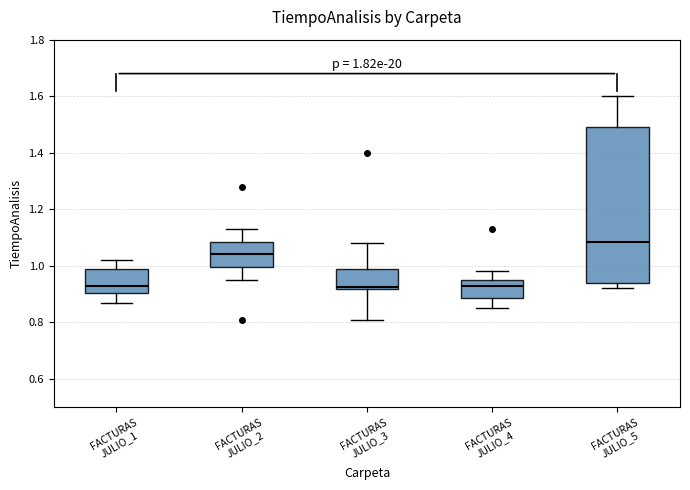

Which box is the tallest, from its lower edge to its upper edge?

FACTURAS JULIO_5